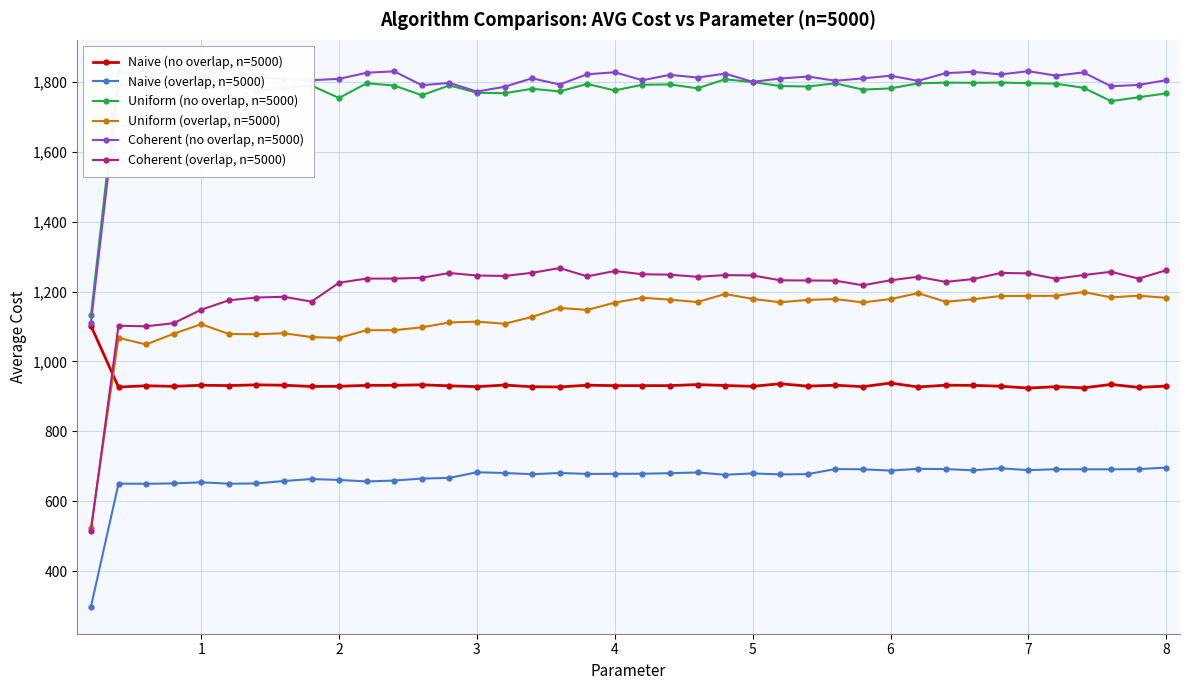

True or false: Uniform (overlap, n=5000) and Uniform (no overlap, n=5000) intersect in this chart.

False